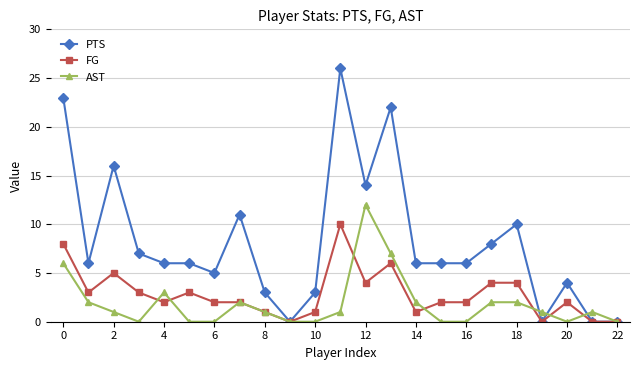

Count the FG values in the range 1 to 4.

15